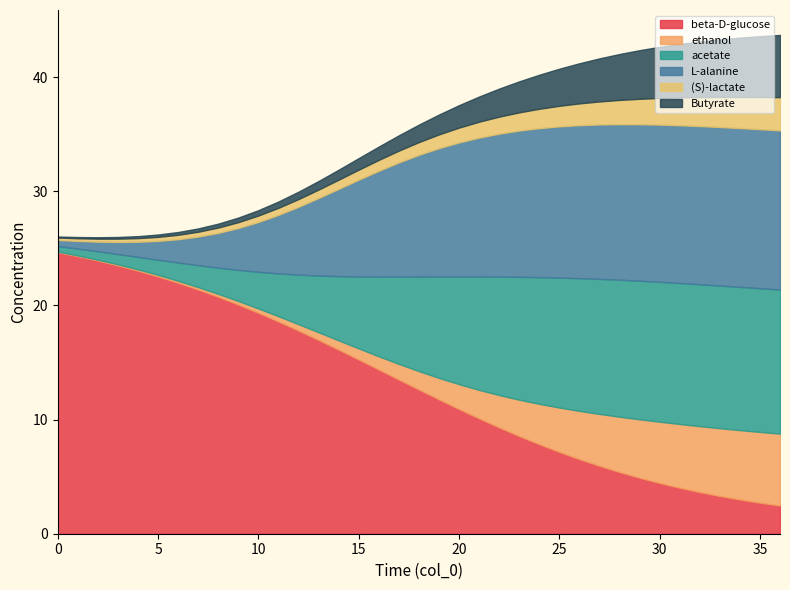

Does the chart have visible grid lines?

No